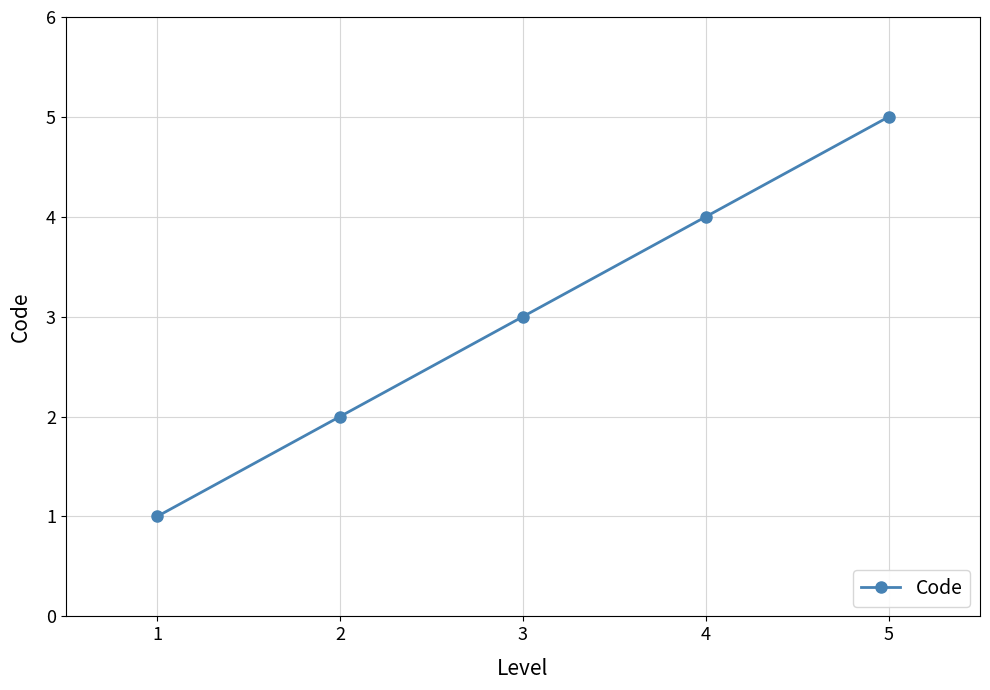

What is the change in value from 2 to 4?

+2